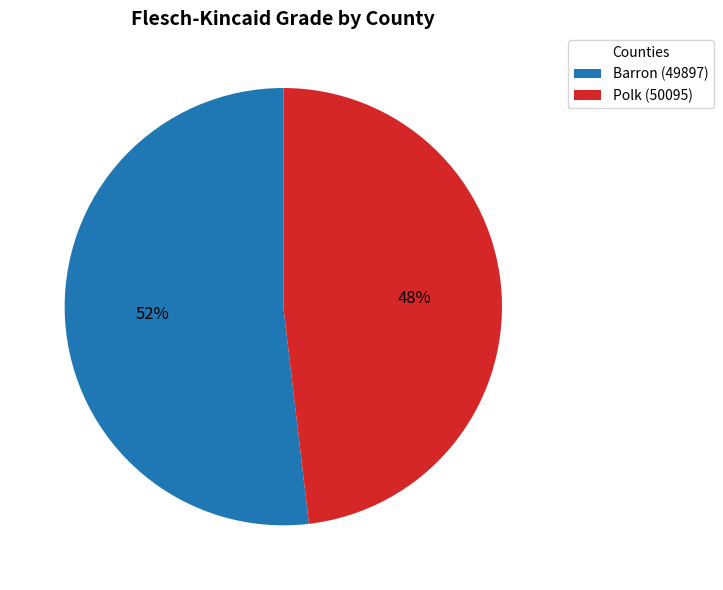

How many segments does this pie chart have?

2